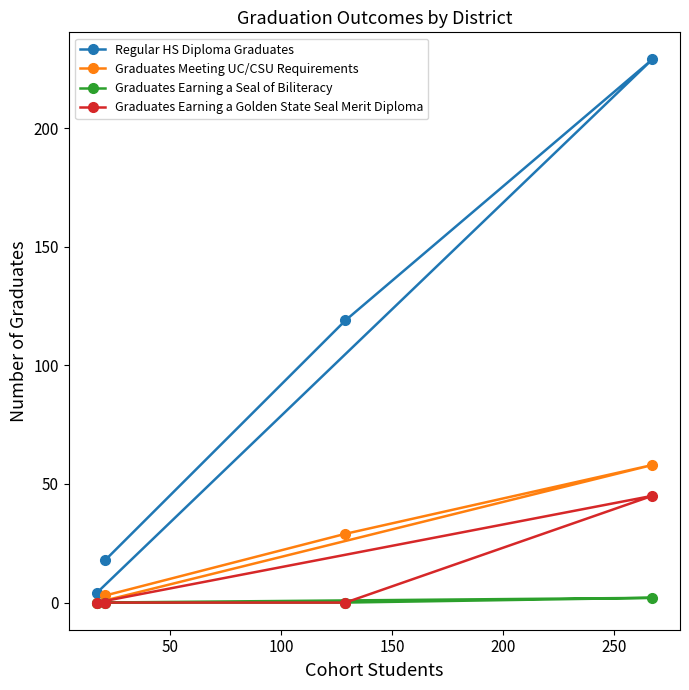

What is the highest value of the Regular HS Diploma Graduates series?

229